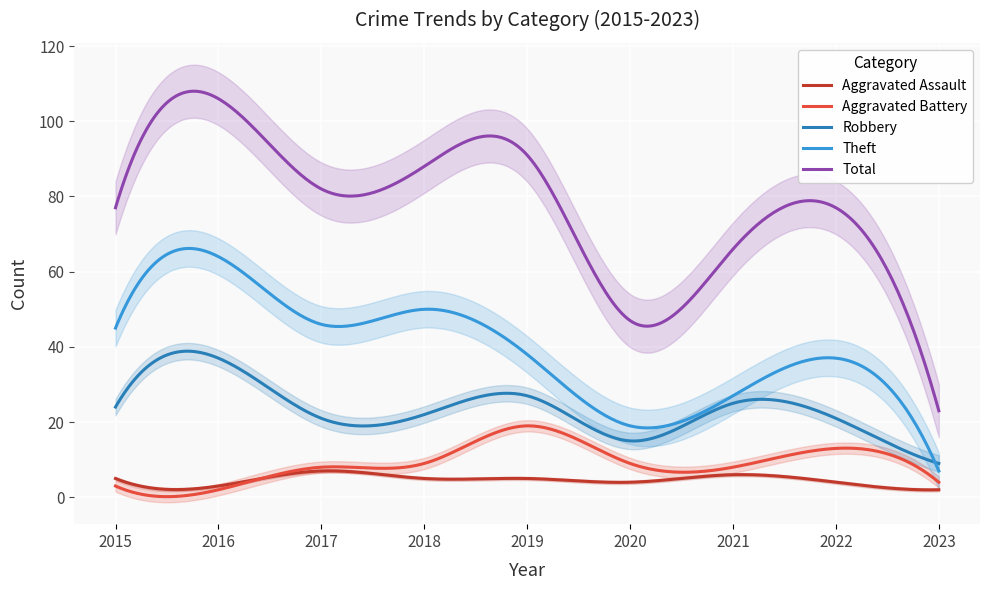

True or false: Total has more than 0 interior local peaks.

True